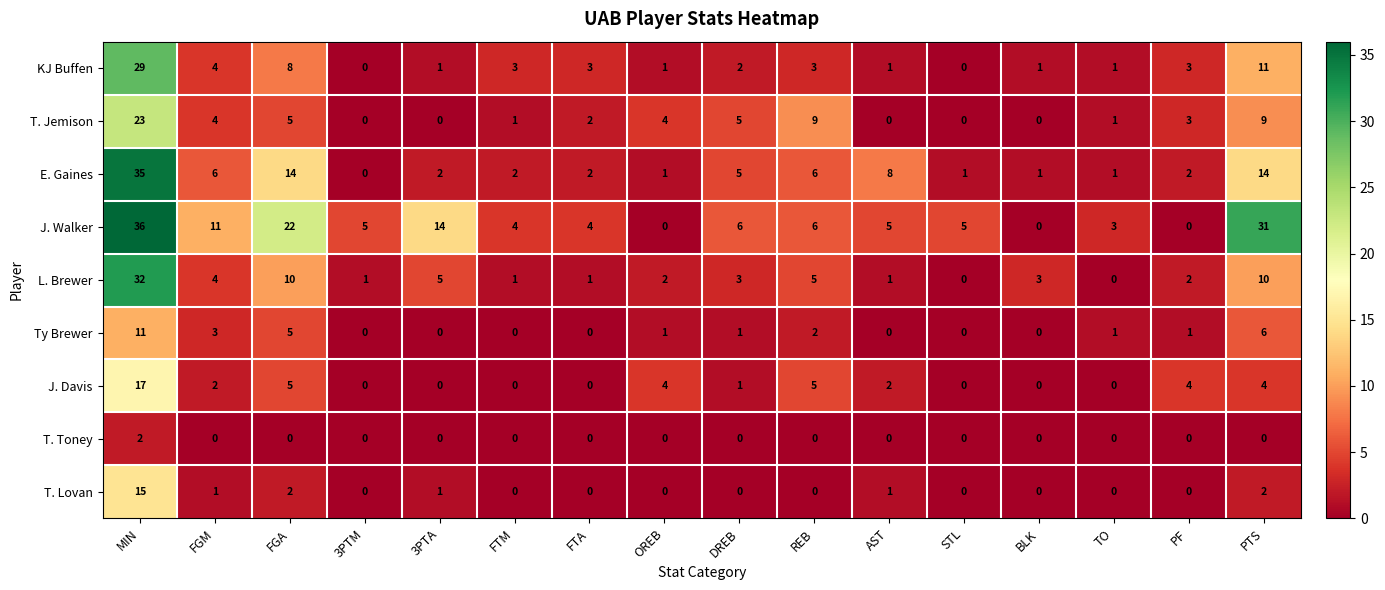

What is the spread (max minus min) of values at AST?

8